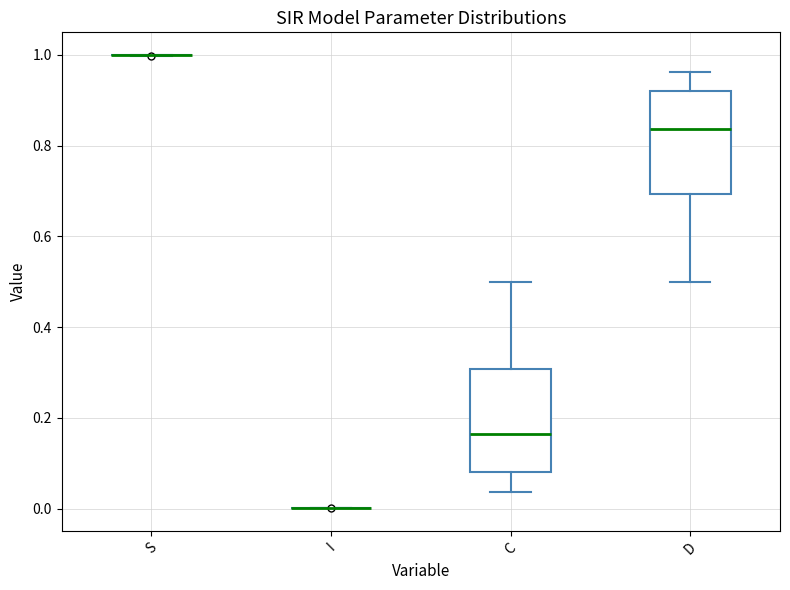

Reading left to right, transcribe this box plot: for each box, give where its median line is, the range the box spans, and where its two whiskers end, as read against the y-axis. The values are not printed on the chart, so give them approximately, as read against the axis.

S: box collapsed to a line at 1.00, whiskers 1.00 to 1.00
I: box collapsed to a line at 0.00, whiskers 0.00 to 0.00
C: median 0.16, box 0.08 to 0.30, whiskers 0.04 to 0.50
D: median 0.84, box 0.70 to 0.92, whiskers 0.50 to 0.96